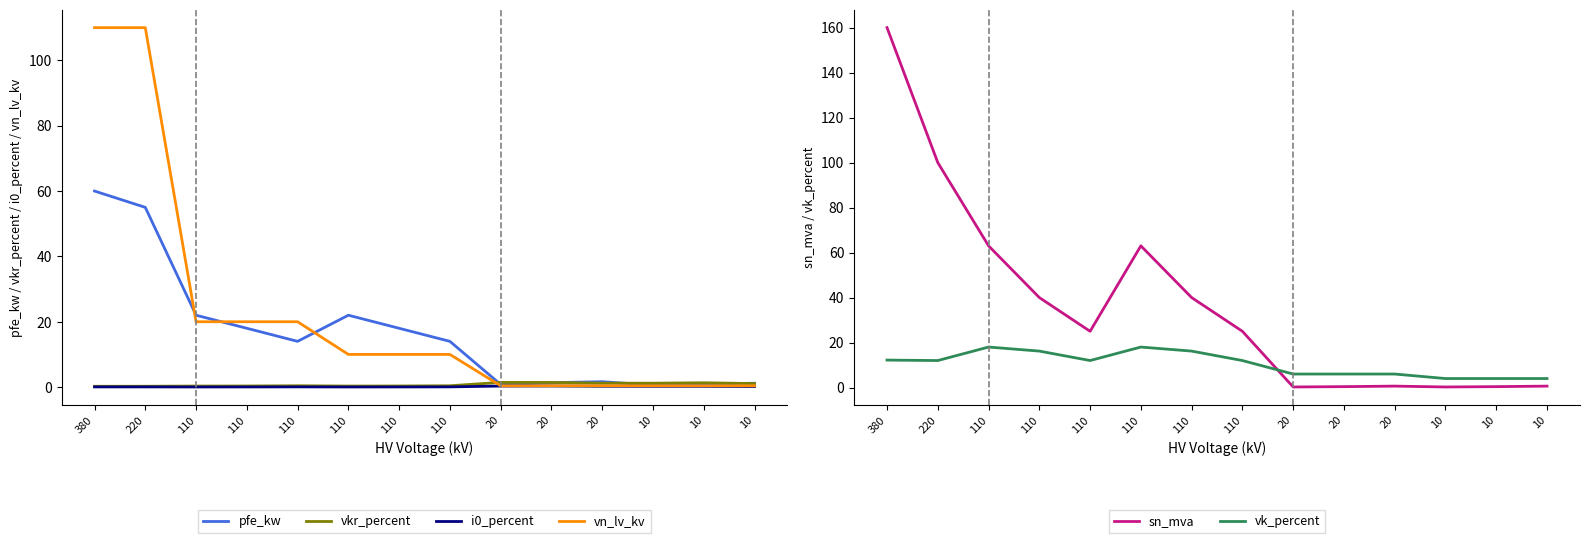

Reading left to right, transcribe all the data shown in this chart.

pfe_kw: 380=60.0	220=55.0	110=22.0	110=18.0	110=14.0	110=22.0	110=18.0	110=14.0	20=0.8	20=1.4	20=1.6	10=0.6	10=0.9	10=1.2
vkr_percent: 380=0.2	220=0.3	110=0.3	110=0.3	110=0.4	110=0.3	110=0.3	110=0.4	20=1.4	20=1.4	20=1.2	10=1.2	10=1.3	10=1.1
i0_percent: 380=0.1	220=0.1	110=0.0	110=0.1	110=0.1	110=0.0	110=0.1	110=0.1	20=0.3	20=0.3	20=0.3	10=0.2	10=0.2	10=0.2
vn_lv_kv: 380=110.0	220=110.0	110=20.0	110=20.0	110=20.0	110=10.0	110=10.0	110=10.0	20=0.4	20=0.4	20=0.4	10=0.4	10=0.4	10=0.4
sn_mva: 380=160.0	220=100.0	110=63.0	110=40.0	110=25.0	110=63.0	110=40.0	110=25.0	20=0.2	20=0.4	20=0.6	10=0.2	10=0.4	10=0.6
vk_percent: 380=12.2	220=12.0	110=18.0	110=16.2	110=12.0	110=18.0	110=16.2	110=12.0	20=6.0	20=6.0	20=6.0	10=4.0	10=4.0	10=4.0